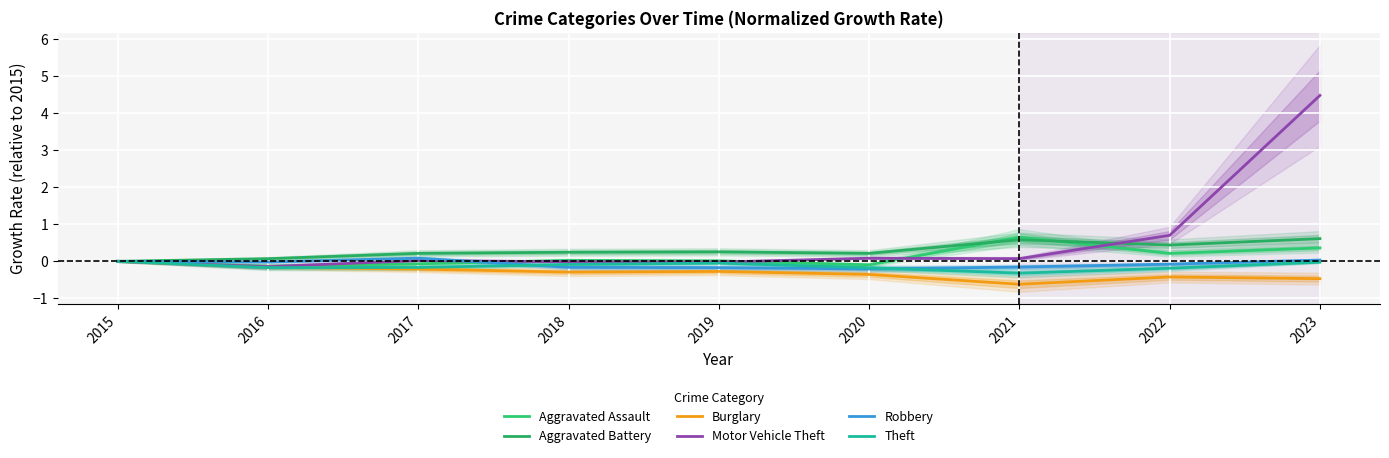

True or false: Aggravated Battery and Burglary cross at least once.

False